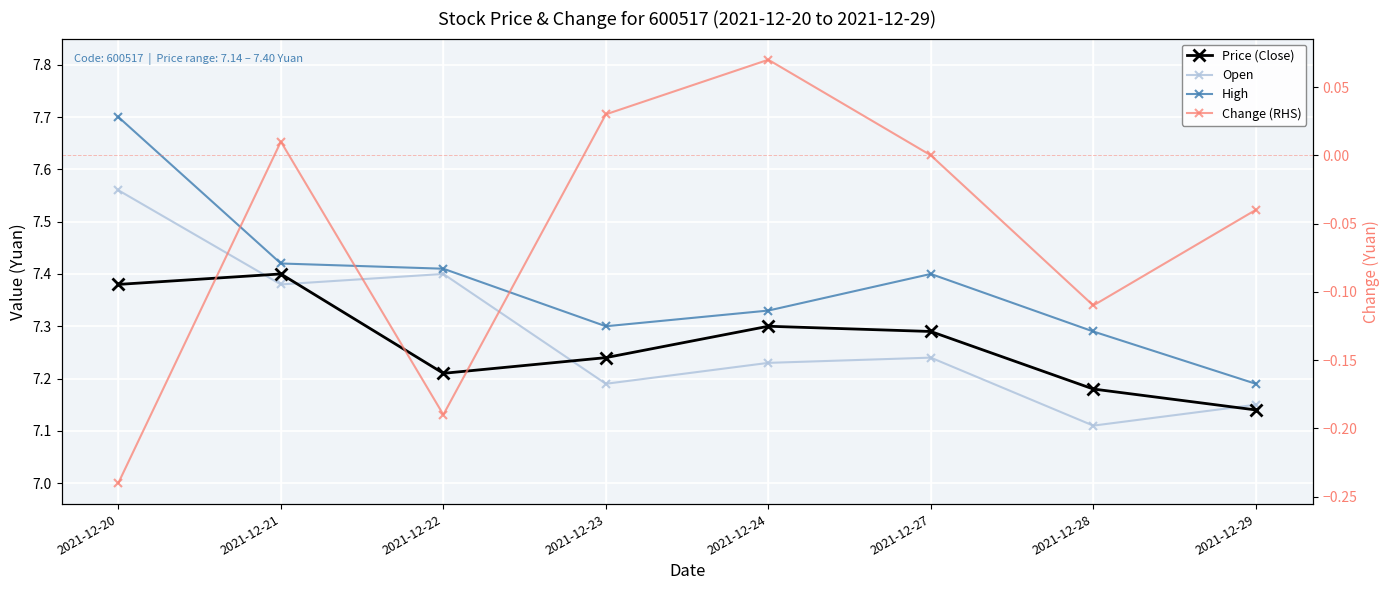

At how many categories does at least one series exceed 4?

8